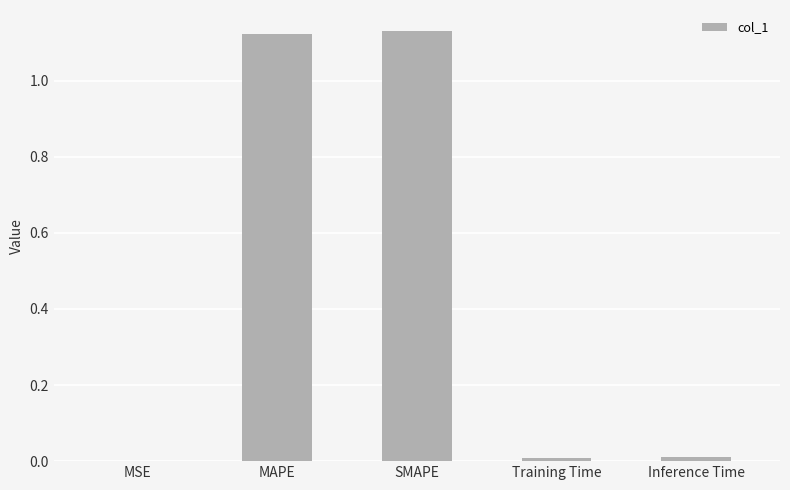

Between MAPE and Training Time, which is larger?

MAPE